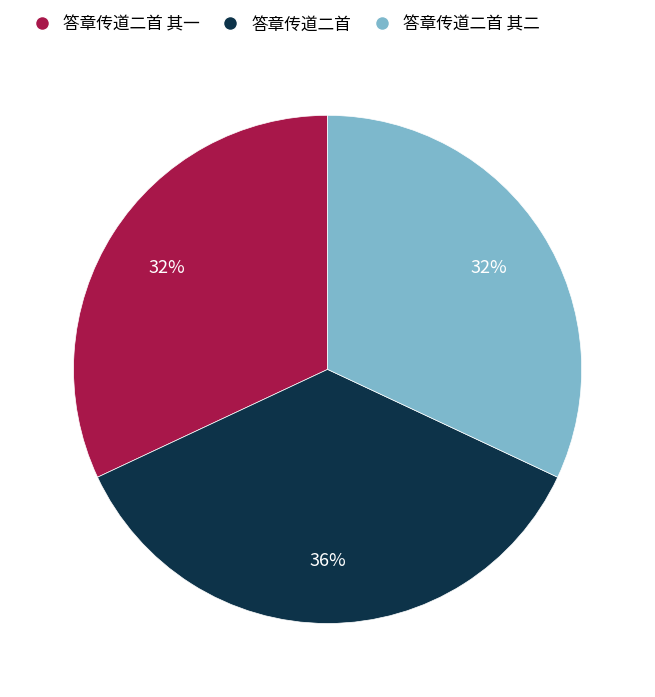

Combined, do 答章传道二首 and 答章传道二首 其一 account for over 50%?

Yes